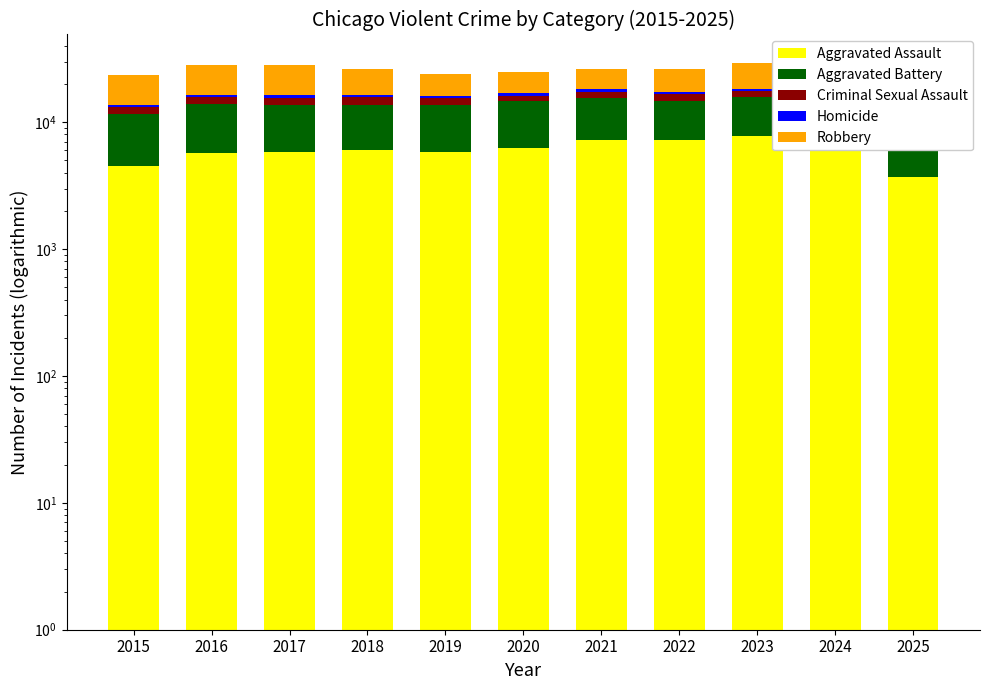

Reading right to left, list all the values displayed in this chart.

Aggravated Assault: 2025=3689	2024=7903	2023=7712	2022=7281	2021=7242	2020=6265	2019=5842	2018=6002	2017=5793	2016=5713	2015=4480
Aggravated Battery: 2025=3844	2024=8184	2023=8080	2022=7495	2021=8346	2020=8320	2019=7858	2018=7734	2017=7845	2016=8085	2015=7018
Criminal Sexual Assault: 2025=954	2024=1769	2023=1869	2022=1840	2021=1754	2020=1504	2019=1929	2018=2052	2017=1994	2016=1868	2015=1713
Homicide: 2025=231	2024=588	2023=632	2022=728	2021=806	2020=787	2019=499	2018=588	2017=672	2016=786	2015=496
Robbery: 2025=3364	2024=9119	2023=11052	2022=8964	2021=7920	2020=7855	2019=7995	2018=9681	2017=11881	2016=11960	2015=9638